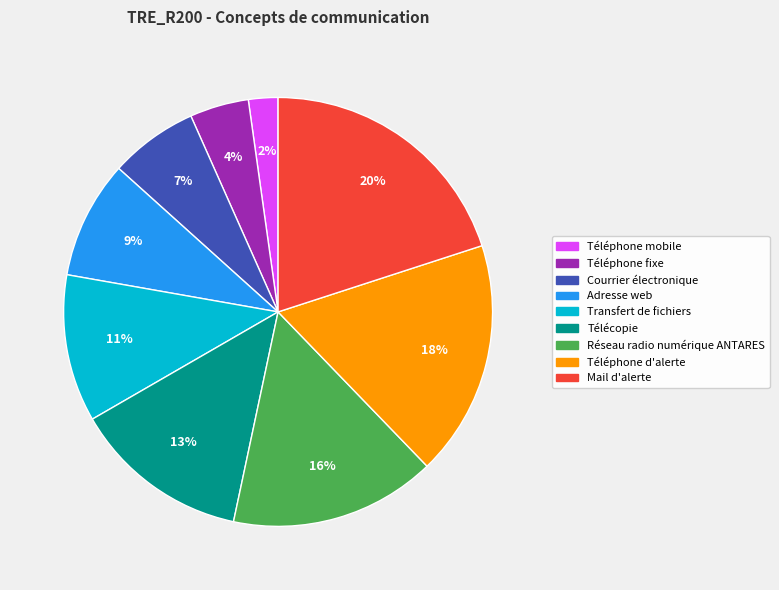

How many segments does this pie chart have?

9